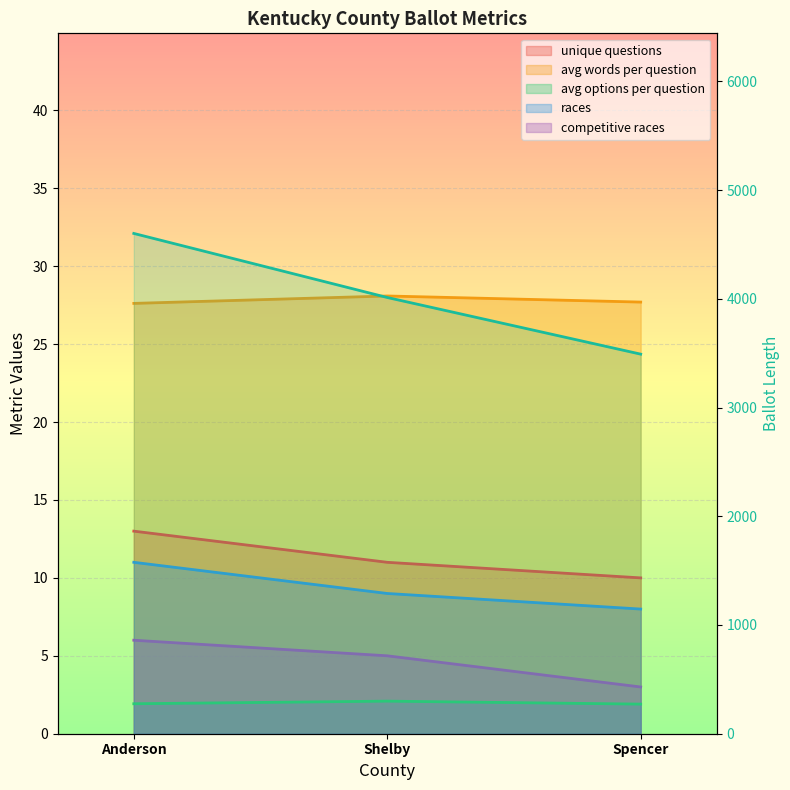

Where does the competitive_races series first go above 5?

Anderson